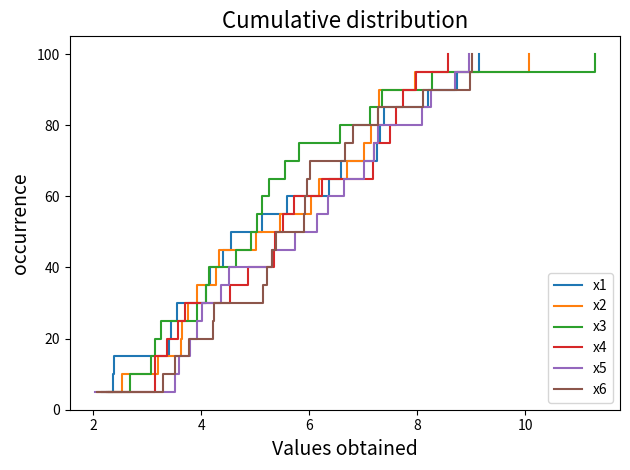

Reading left to right, list all the values displayed in this chart.

x1: 5.0	10.0	15.0	20.0	25.0	30.0	35.0	40.0	45.0	50.0	55.0	60.0	65.0	70.0	75.0	80.0	85.0	90.0	95.0	100.0
x2: 5.0	10.0	15.0	20.0	25.0	30.0	35.0	40.0	45.0	50.0	55.0	60.0	65.0	70.0	75.0	80.0	85.0	90.0	95.0	100.0
x3: 5.0	10.0	15.0	20.0	25.0	30.0	35.0	40.0	45.0	50.0	55.0	60.0	65.0	70.0	75.0	80.0	85.0	90.0	95.0	100.0
x4: 5.0	10.0	15.0	20.0	25.0	30.0	35.0	40.0	45.0	50.0	55.0	60.0	65.0	70.0	75.0	80.0	85.0	90.0	95.0	100.0
x5: 5.0	10.0	15.0	20.0	25.0	30.0	35.0	40.0	45.0	50.0	55.0	60.0	65.0	70.0	75.0	80.0	85.0	90.0	95.0	100.0
x6: 5.0	10.0	15.0	20.0	25.0	30.0	35.0	40.0	45.0	50.0	55.0	60.0	65.0	70.0	75.0	80.0	85.0	90.0	95.0	100.0